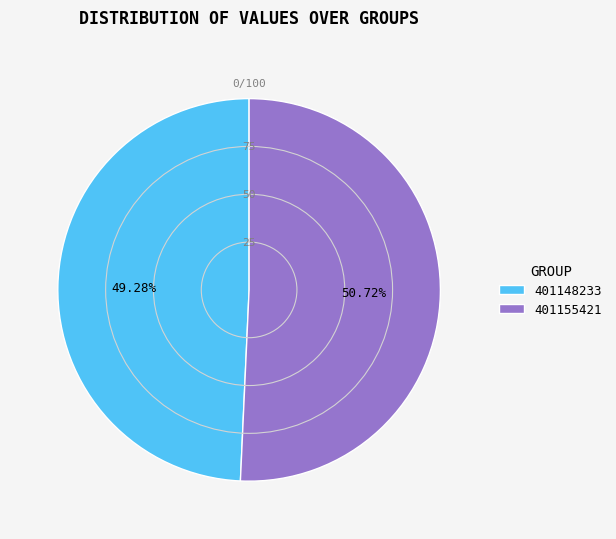

What is the ratio of the value at 401148233 to the value at 401155421?

1.0